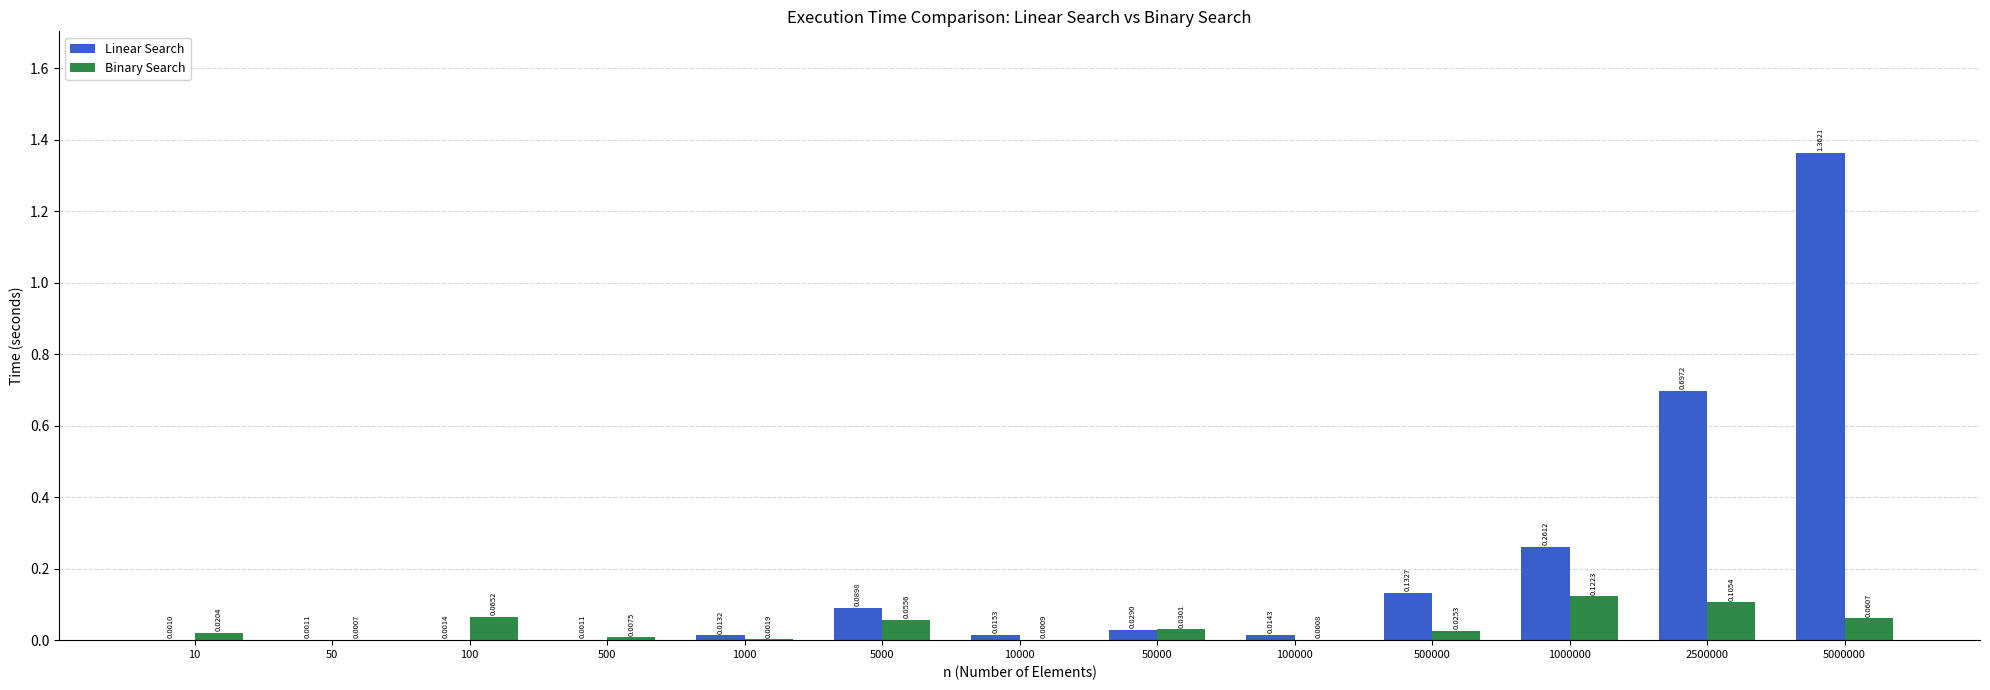

At which category is the sum across all series the highest?

5000000